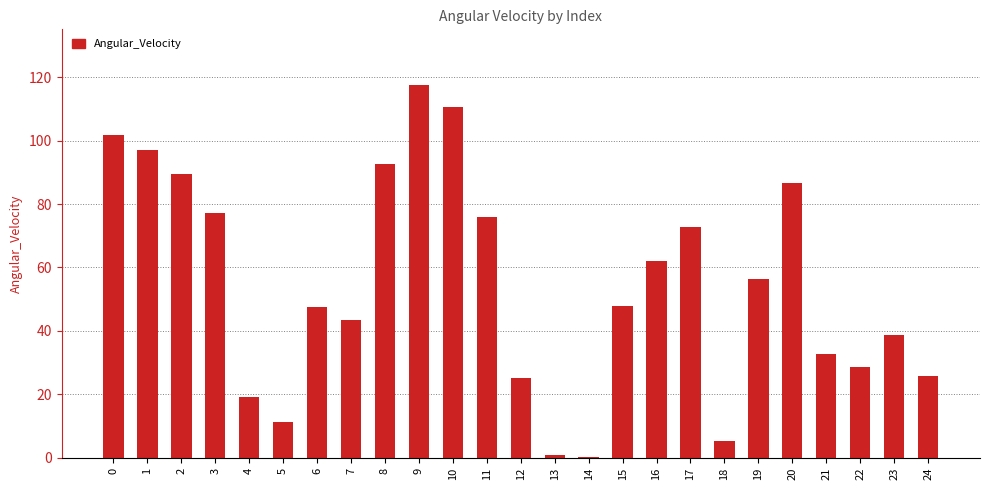

What is the ratio of the value at 10 to the value at 6?

2.3